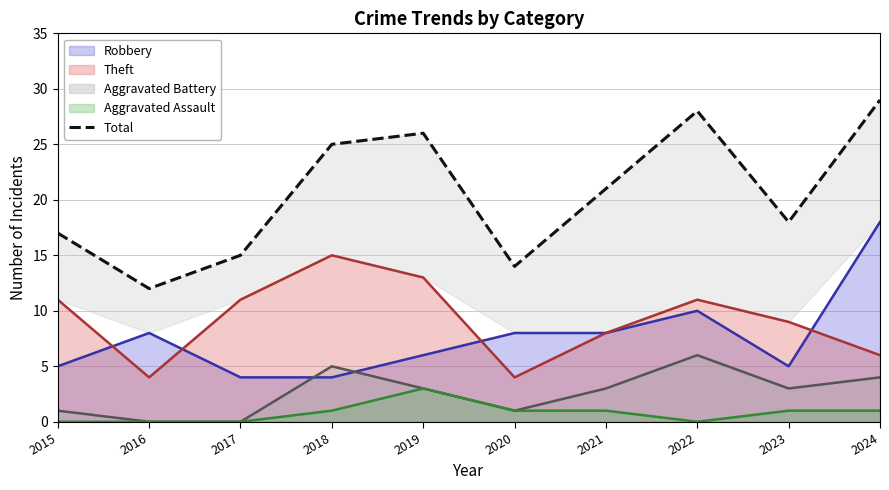

True or false: Aggravated Assault and Robbery intersect in this chart.

False